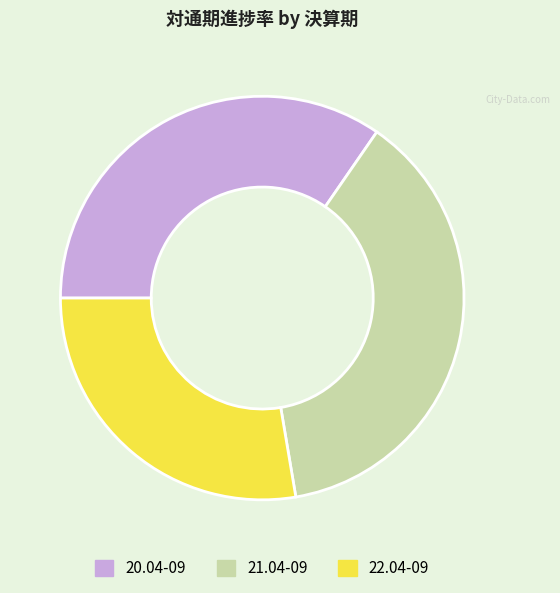

What is the largest slice in the pie chart?

21.04-09